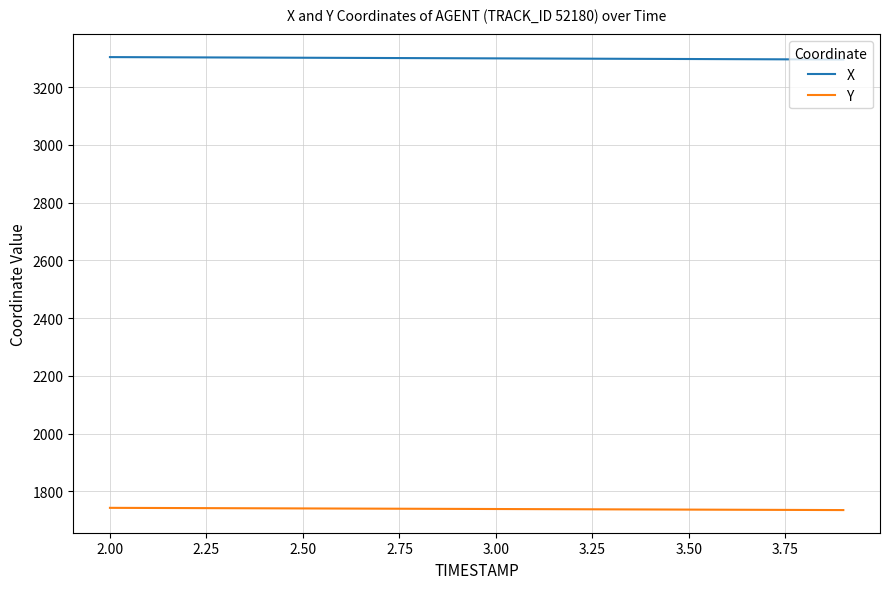

Is this an area chart (filled region under the line)?

No